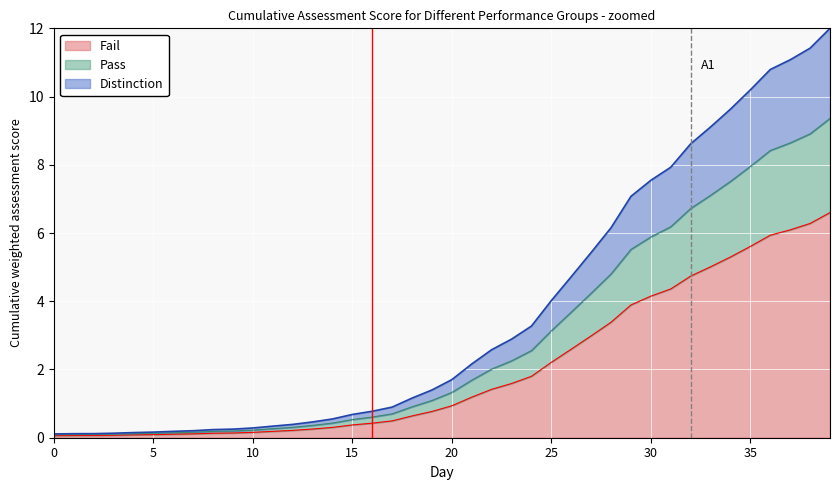

True or false: Fail has a value of 0.1 at 0.

True